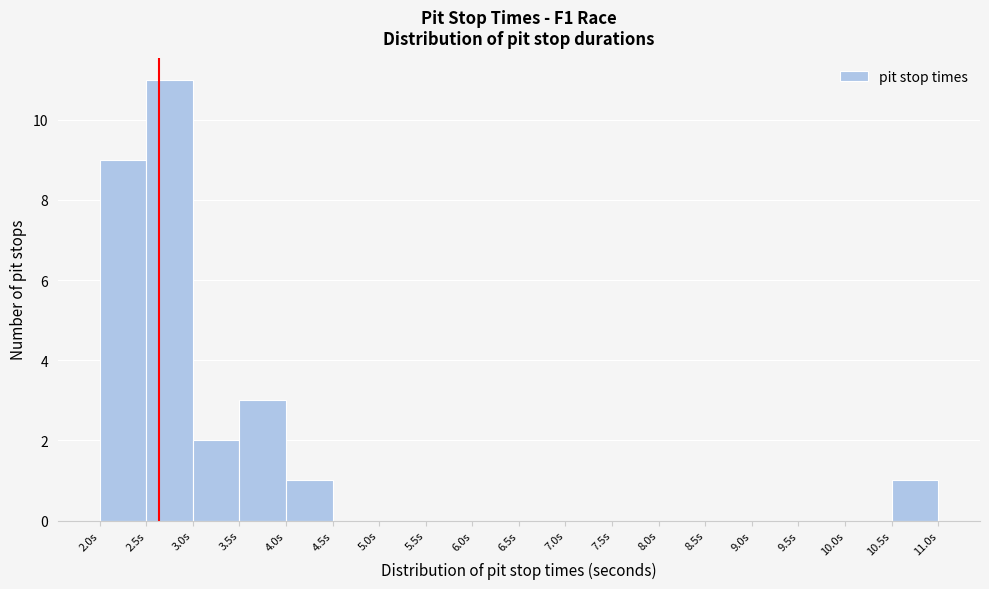

Reading left to right, transcribe this chart: for each bar, give the range it covers on the x-axis and its height. The values are not printed on the chart, so give them approximately, as read against the axis.

2.0 to 2.5: 9
2.5 to 3.0: 11
3.0 to 3.5: 2
3.5 to 4.0: 3
4.0 to 4.5: 1
4.5 to 5.0: 0
5.0 to 5.5: 0
5.5 to 6.0: 0
6.0 to 6.5: 0
6.5 to 7.0: 0
7.0 to 7.5: 0
7.5 to 8.0: 0
8.0 to 8.5: 0
8.5 to 9.0: 0
9.0 to 9.5: 0
9.5 to 10.0: 0
10.0 to 10.5: 0
10.5 to 11.0: 1